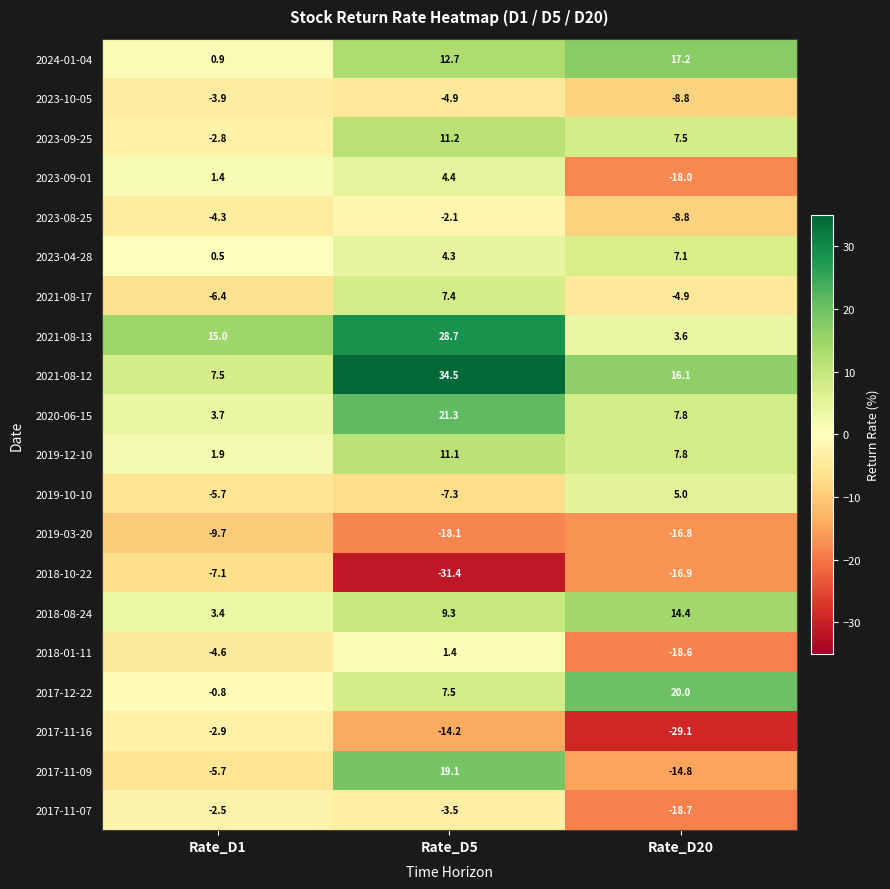

List the labels in order of 2023-04-28 value, largest first.

Rate_D20, Rate_D5, Rate_D1